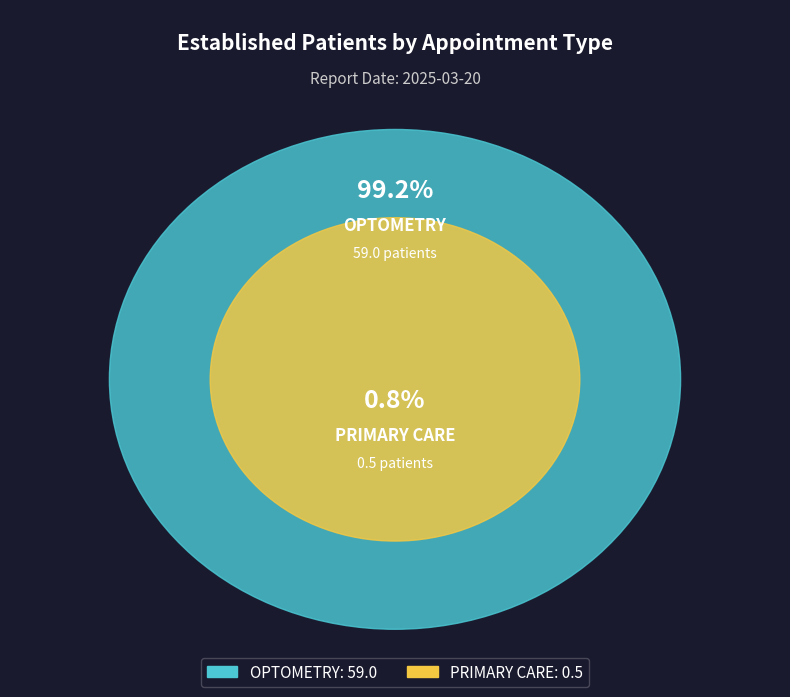

True or false: OPTOMETRY accounts for 99% of the total.

True